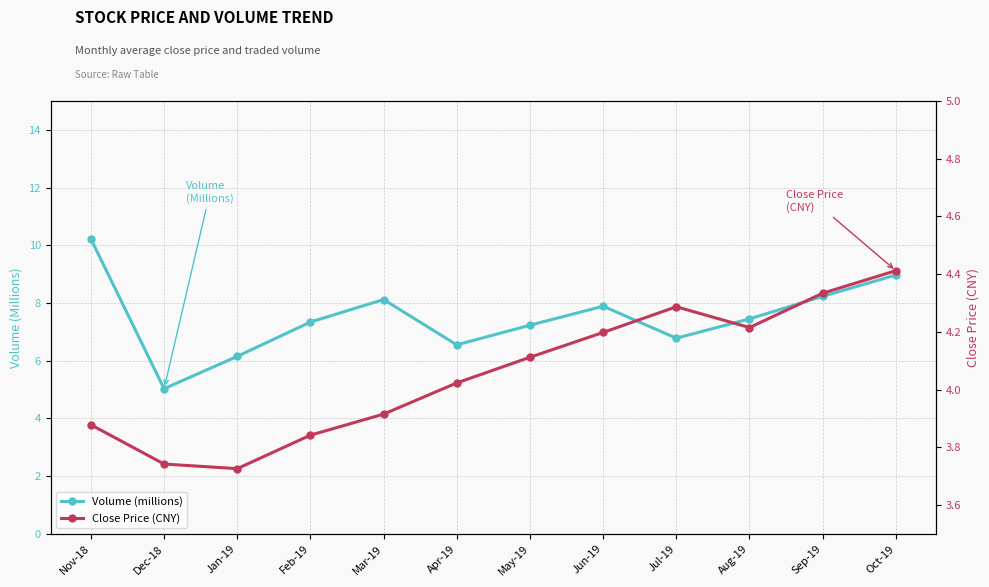

At which category does Close Price (CNY) reach its first local peak?

Jul-19